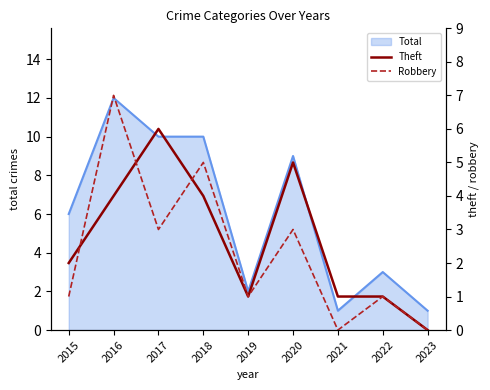

At 2017, list the series in order from largest to smallest.

Theft, Robbery